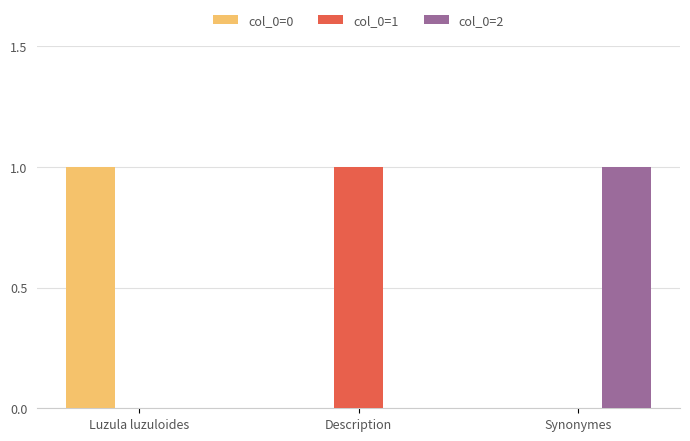

True or false: col_0=2 has a value of 1 at Synonymes.

True